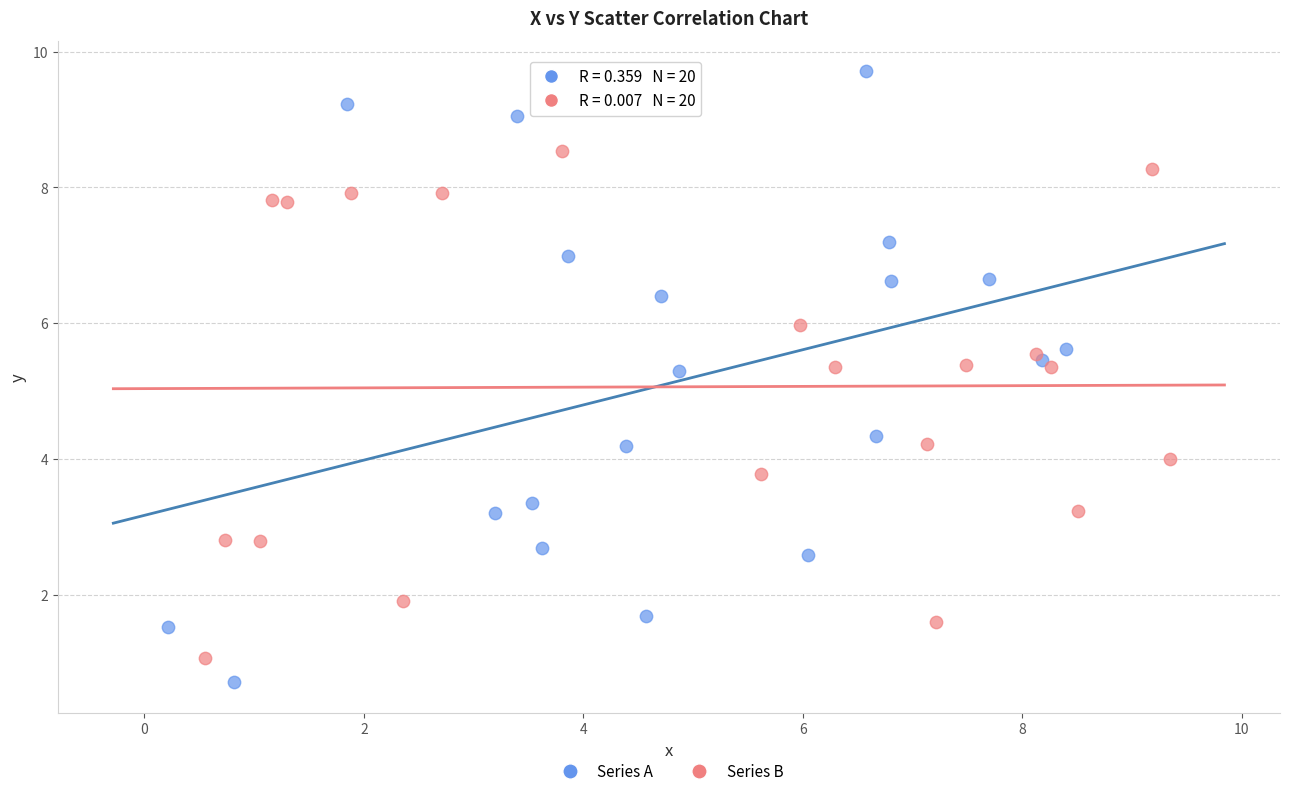

Which series has the widest spread of Y values?

Series A